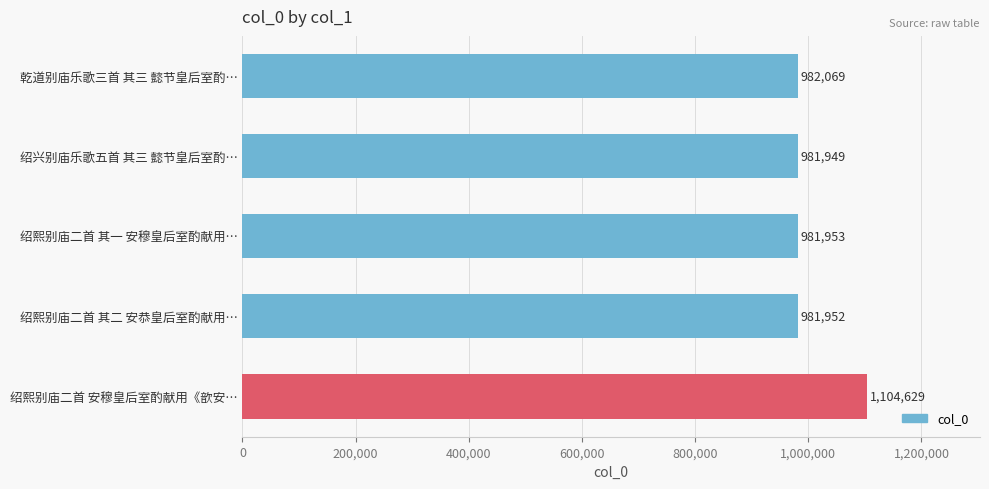

What is the change in value from 绍兴别庙乐歌五首 其三 懿节皇后室酌… to 绍熙别庙二首 其二 安恭皇后室酌献用…?

+3